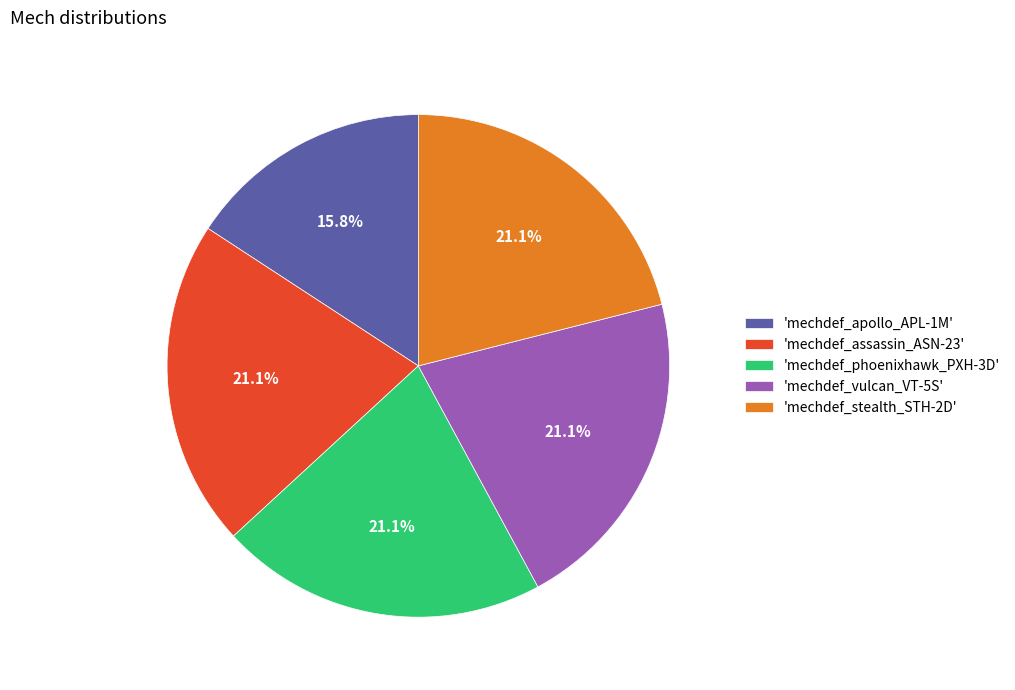

Does 'mechdef_apollo_APL-1M' account for over 50% of the chart?

No